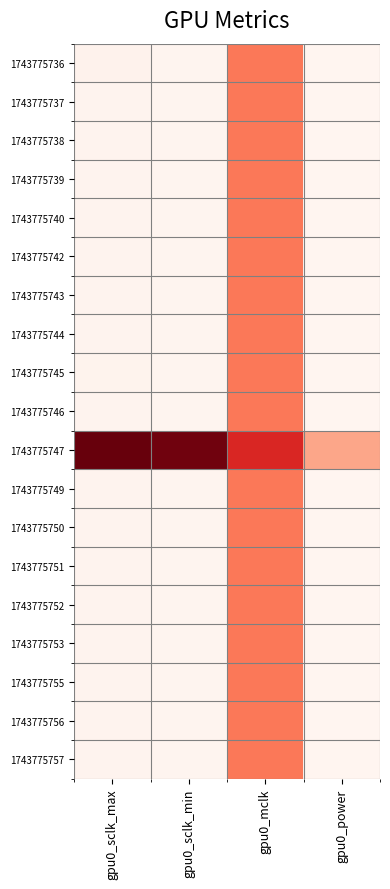

Reading right to left, what are all the values shown in this chart?

1743775736: gpu0_power=119	gpu0_mclk=900	gpu0_sclk_min=131	gpu0_sclk_max=146
1743775737: gpu0_power=119	gpu0_mclk=900	gpu0_sclk_min=131	gpu0_sclk_max=134
1743775738: gpu0_power=119	gpu0_mclk=900	gpu0_sclk_min=131	gpu0_sclk_max=137
1743775739: gpu0_power=119	gpu0_mclk=900	gpu0_sclk_min=131	gpu0_sclk_max=137
1743775740: gpu0_power=119	gpu0_mclk=900	gpu0_sclk_min=131	gpu0_sclk_max=133
1743775742: gpu0_power=119	gpu0_mclk=900	gpu0_sclk_min=131	gpu0_sclk_max=134
1743775743: gpu0_power=118	gpu0_mclk=900	gpu0_sclk_min=131	gpu0_sclk_max=133
1743775744: gpu0_power=119	gpu0_mclk=900	gpu0_sclk_min=131	gpu0_sclk_max=134
1743775745: gpu0_power=119	gpu0_mclk=900	gpu0_sclk_min=131	gpu0_sclk_max=139
1743775746: gpu0_power=119	gpu0_mclk=900	gpu0_sclk_min=131	gpu0_sclk_max=133
1743775747: gpu0_power=659	gpu0_mclk=1321	gpu0_sclk_min=1808	gpu0_sclk_max=1842
1743775749: gpu0_power=119	gpu0_mclk=900	gpu0_sclk_min=131	gpu0_sclk_max=135
1743775750: gpu0_power=119	gpu0_mclk=900	gpu0_sclk_min=131	gpu0_sclk_max=133
1743775751: gpu0_power=119	gpu0_mclk=900	gpu0_sclk_min=131	gpu0_sclk_max=133
1743775752: gpu0_power=118	gpu0_mclk=900	gpu0_sclk_min=131	gpu0_sclk_max=132
1743775753: gpu0_power=119	gpu0_mclk=900	gpu0_sclk_min=131	gpu0_sclk_max=132
1743775755: gpu0_power=119	gpu0_mclk=900	gpu0_sclk_min=131	gpu0_sclk_max=132
1743775756: gpu0_power=119	gpu0_mclk=900	gpu0_sclk_min=131	gpu0_sclk_max=132
1743775757: gpu0_power=119	gpu0_mclk=900	gpu0_sclk_min=131	gpu0_sclk_max=132